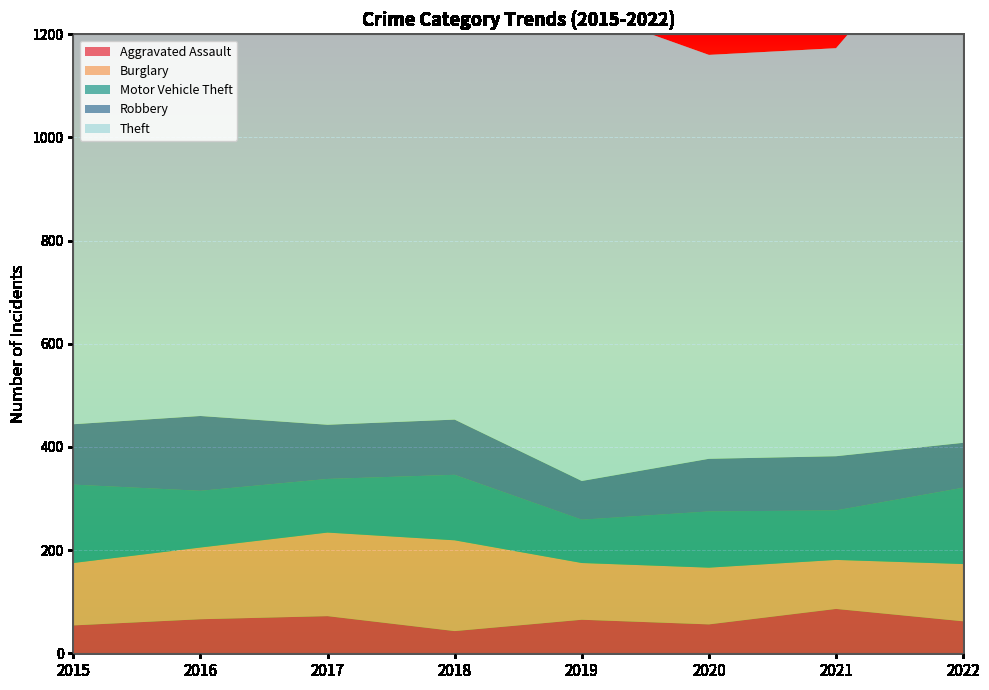

Reading right to left, transcribe all the data shown in this chart.

Aggravated Assault: 2022=62	2021=86	2020=56	2019=65	2018=43	2017=72	2016=66	2015=54
Burglary: 2022=111	2021=95	2020=110	2019=110	2018=176	2017=162	2016=139	2015=121
Motor Vehicle Theft: 2022=148	2021=96	2020=109	2019=84	2018=127	2017=104	2016=110	2015=152
Robbery: 2022=87	2021=105	2020=102	2019=75	2018=107	2017=105	2016=145	2015=117
Theft: 2022=1052	2021=791	2020=783	2019=914	2018=977	2017=979	2016=999	2015=874